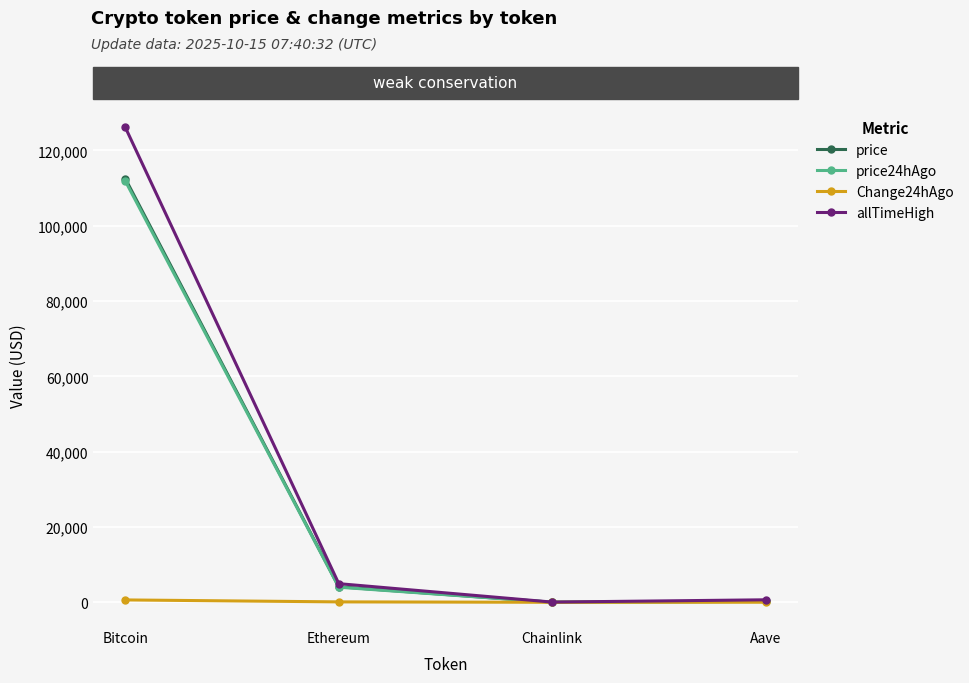

What position from the left is Bitcoin?

1